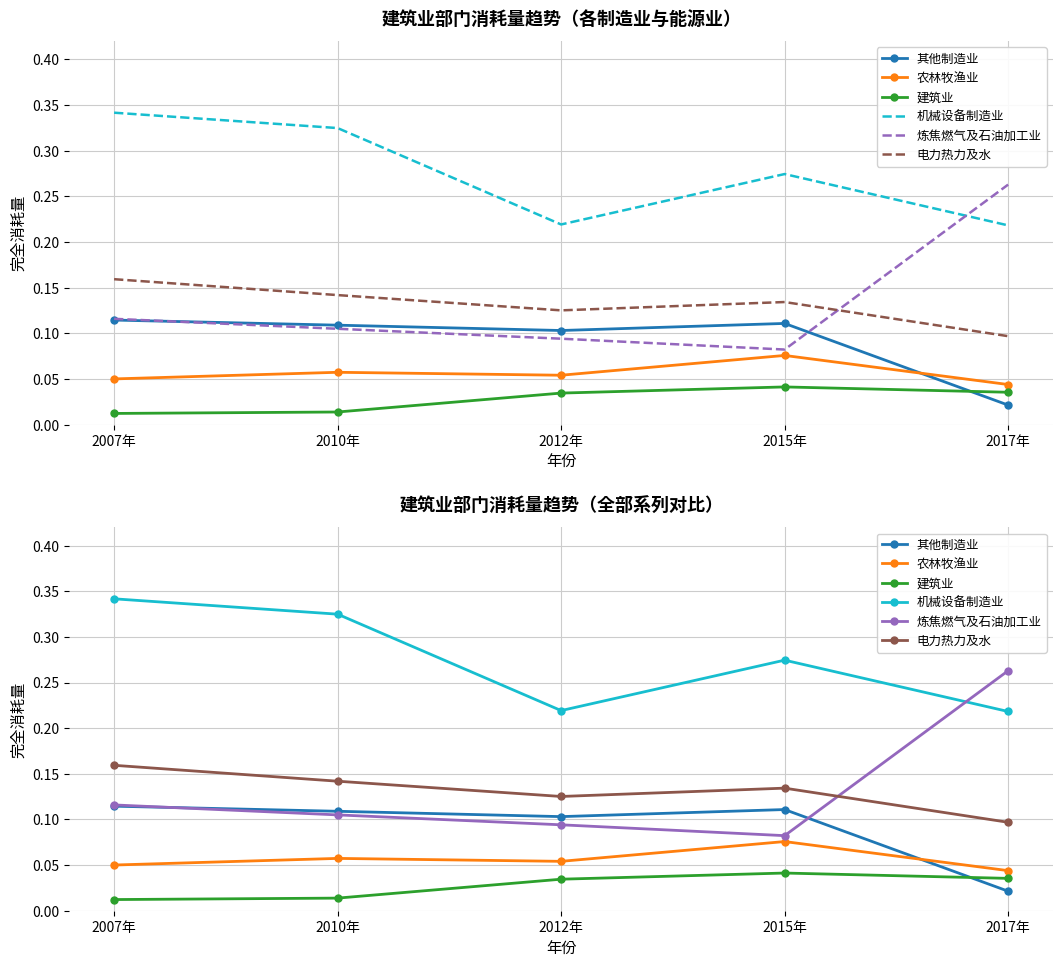

At which category does 机械设备制造业 reach its first local valley?

2012年